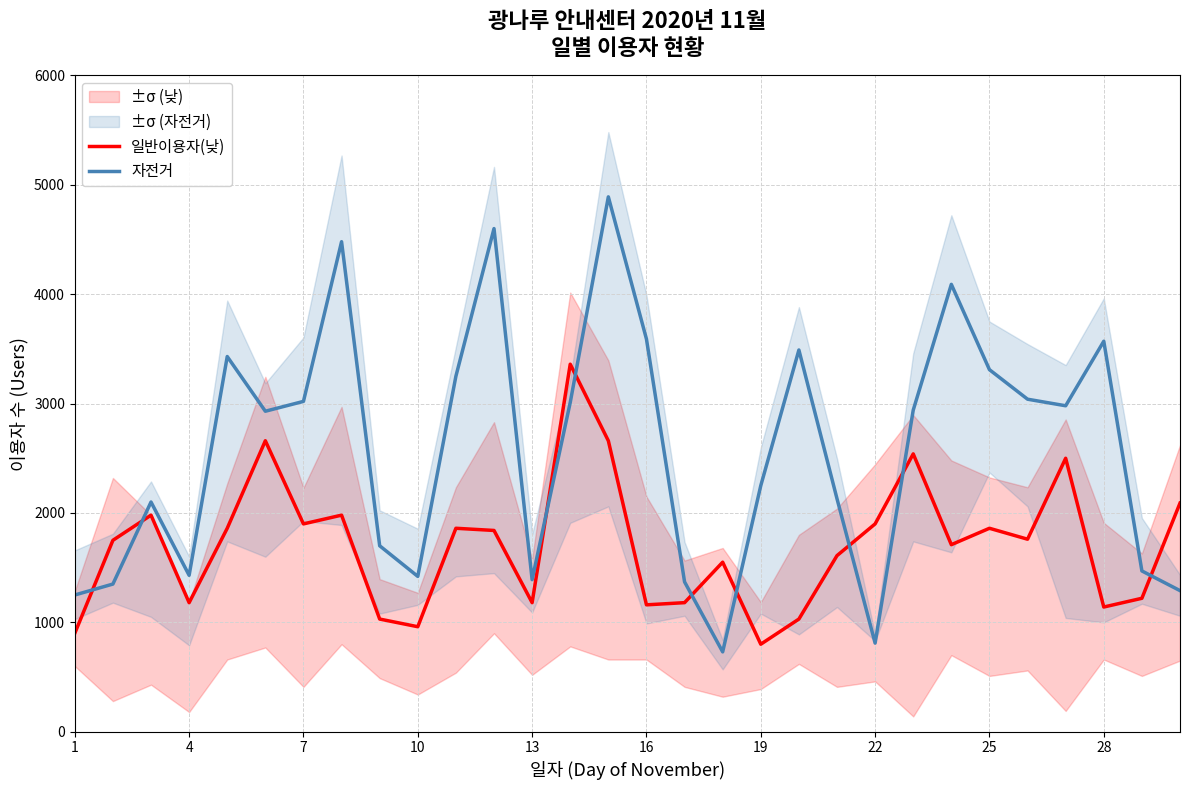

After their last crossing, which series has the higher values: 자전거 or 일반이용자(낮)?

일반이용자(낮)